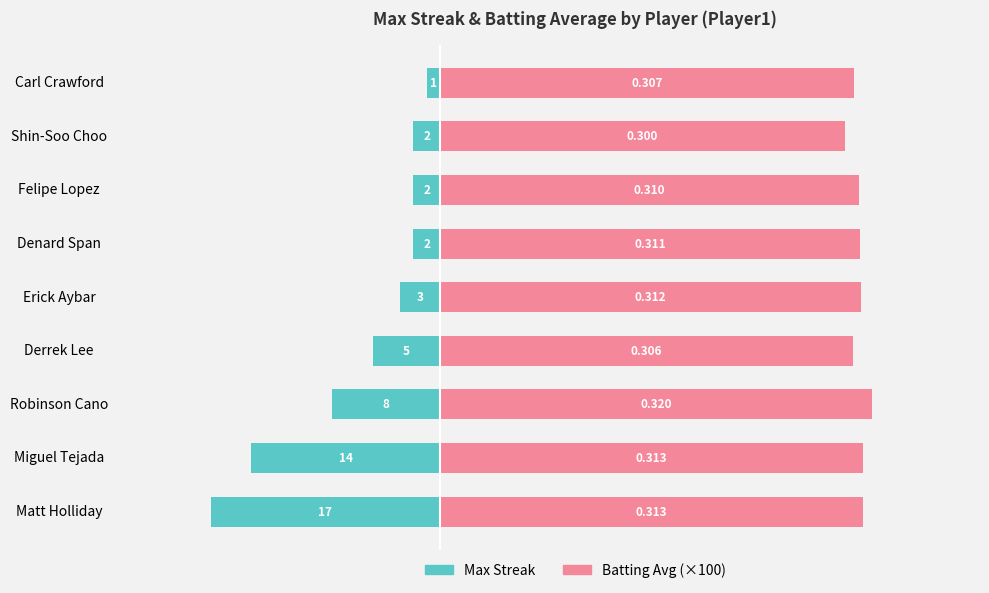

What is the average value of the Batting Avg (×100) series?

31.0